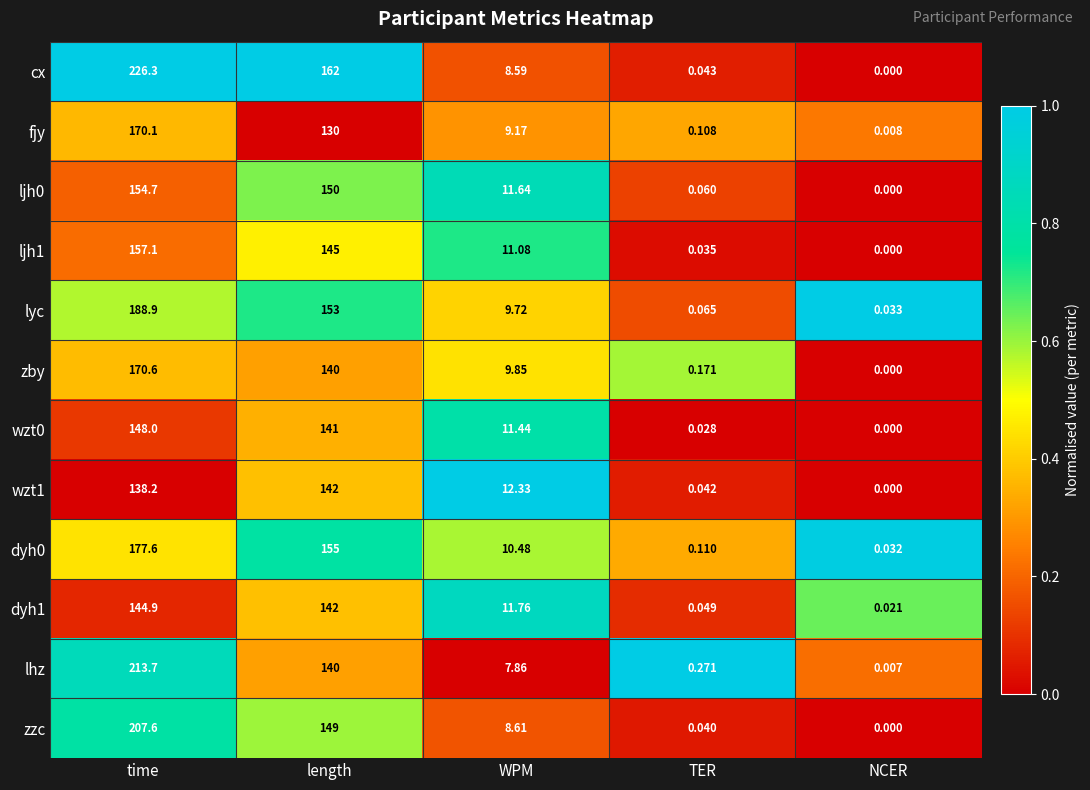

How many data points does each series have?

5